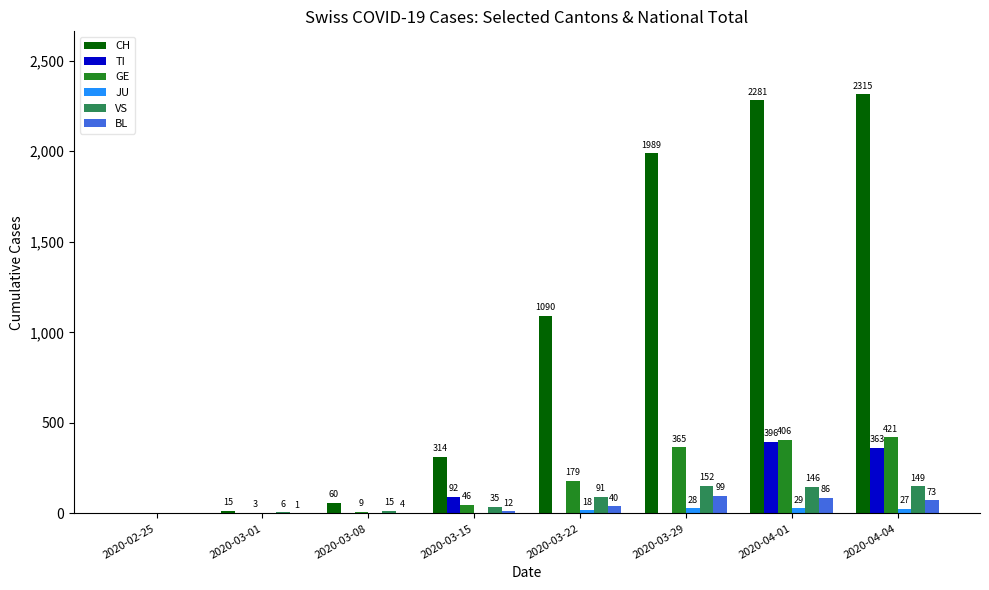

Between 2020-03-01 and 2020-03-22, which series saw the biggest shift?

CH